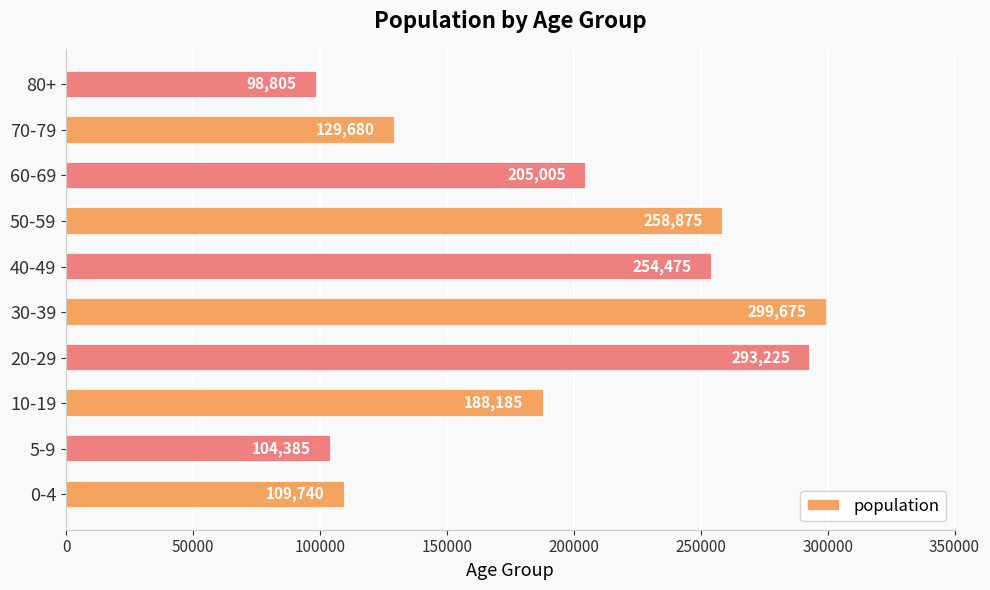

Count the number of categories in the chart.

10